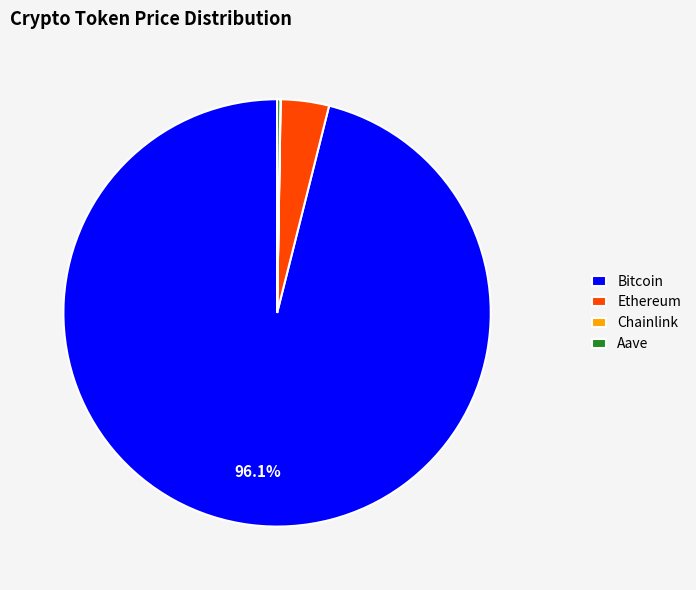

Which category has the biggest portion of the pie?

Bitcoin